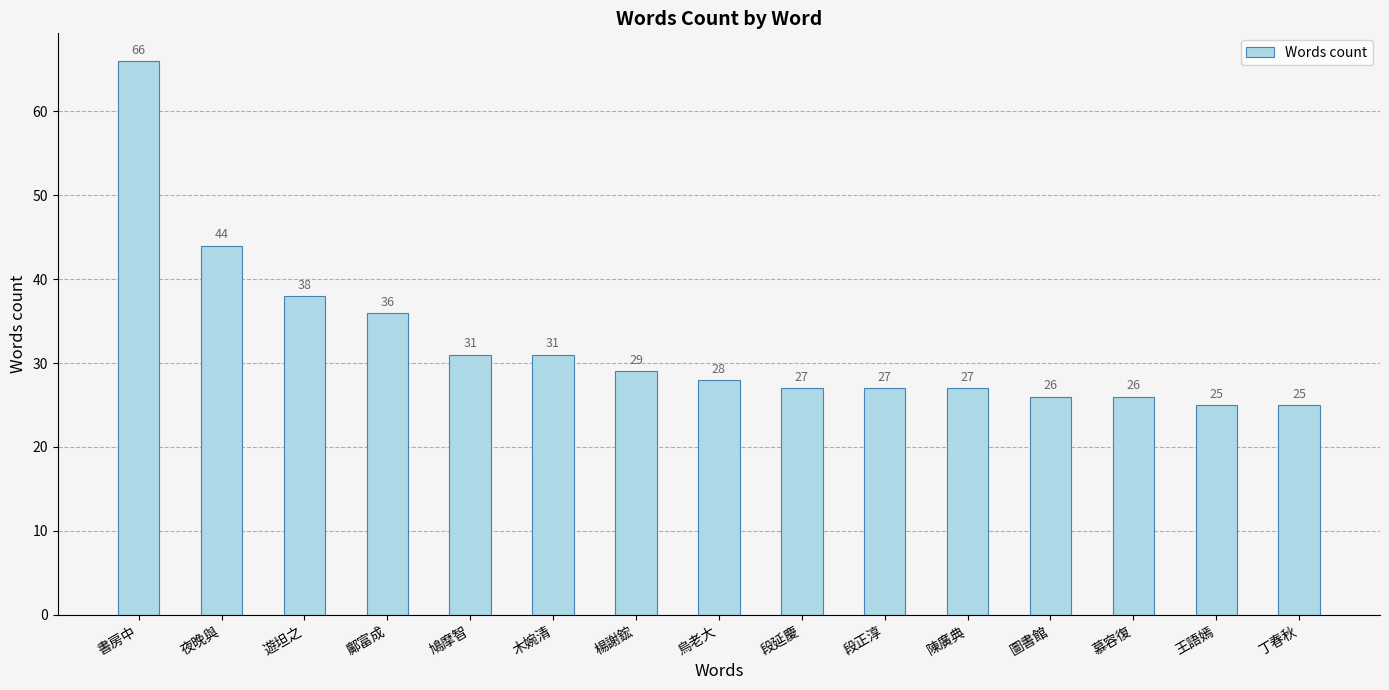

What is the greatest value displayed?

66